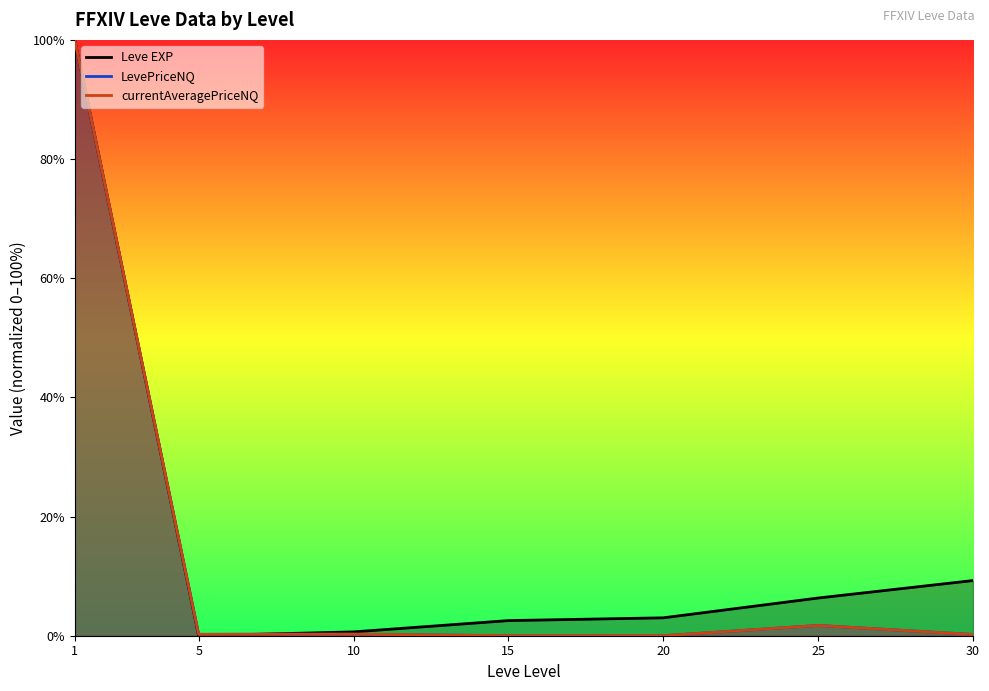

Does the chart display data point markers on the line(s)?

No